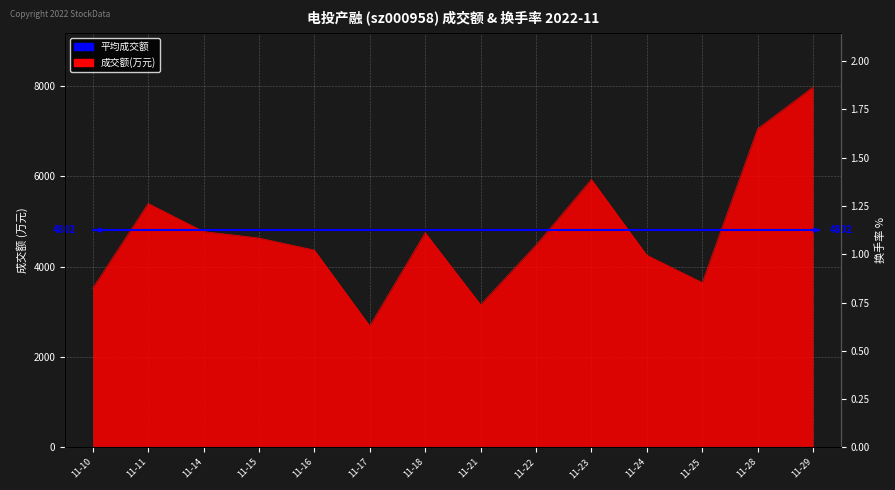

True or false: 换手率 has more than 1 points higher than both neighbors.

True